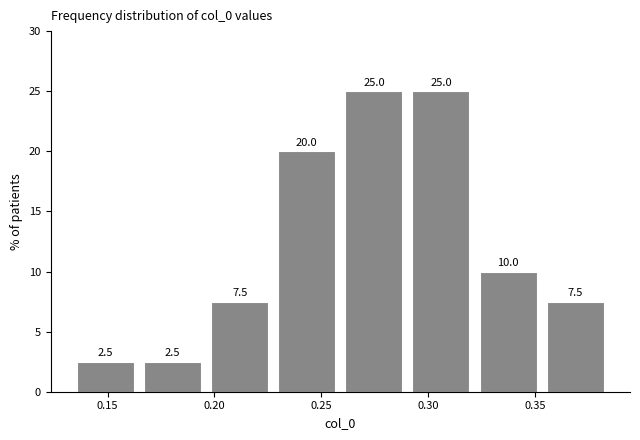

Reading left to right, transcribe this chart: for each bar, give the range it covers on the x-axis and its height. The bar edges are not printed on the chart, so give them approximately, as read against the axis.

0.135 to 0.165: 2.5
0.165 to 0.195: 2.5
0.195 to 0.230: 7.5
0.230 to 0.260: 20.0
0.260 to 0.290: 25.0
0.290 to 0.320: 25.0
0.320 to 0.355: 10.0
0.355 to 0.385: 7.5